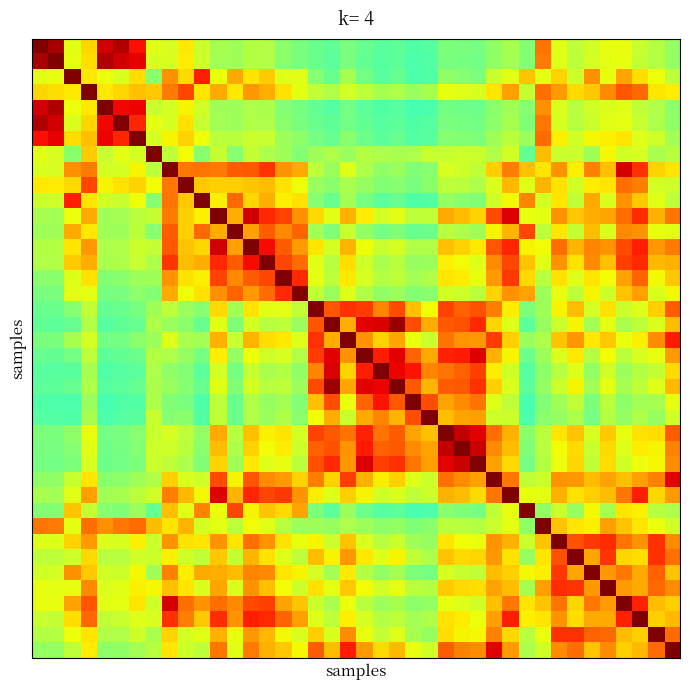

Which category has the lowest value across all series?

23